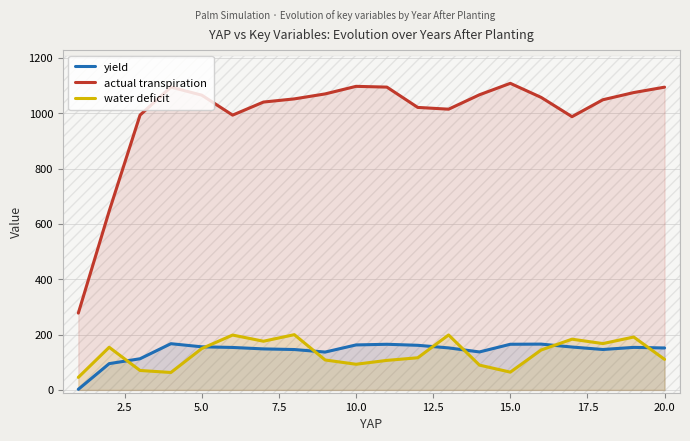

What is the highest value of the water deficit series?

199.8